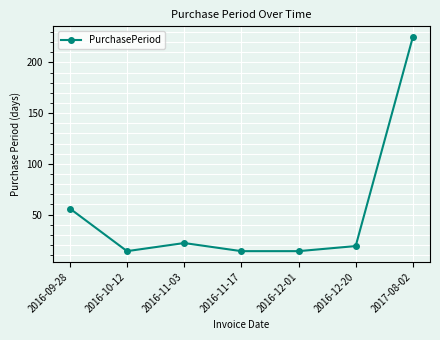

Does the chart have visible grid lines?

Yes